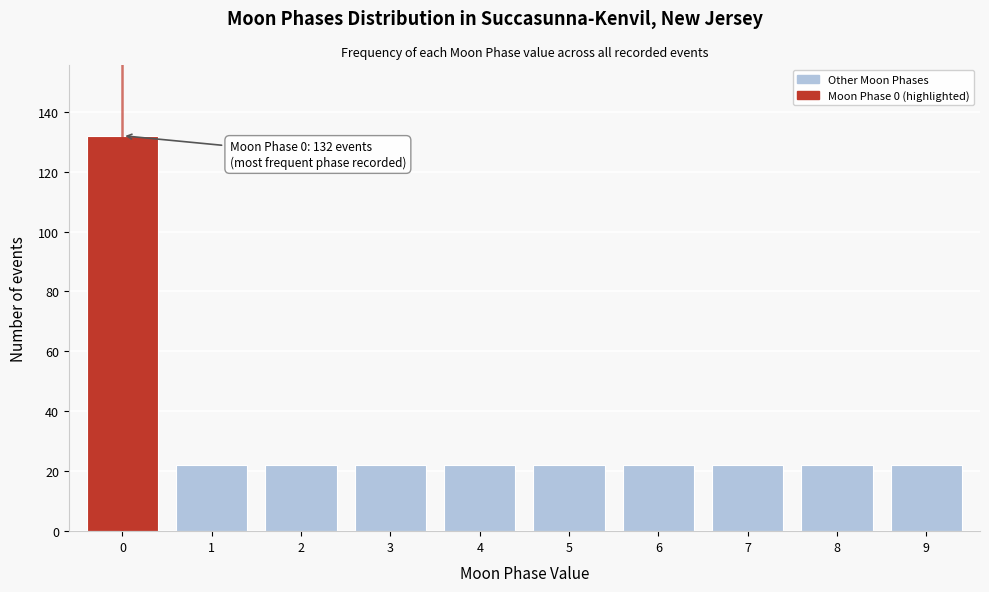

Reading left to right, list all the values displayed in this chart.

132	22	22	22	22	22	22	22	22	22